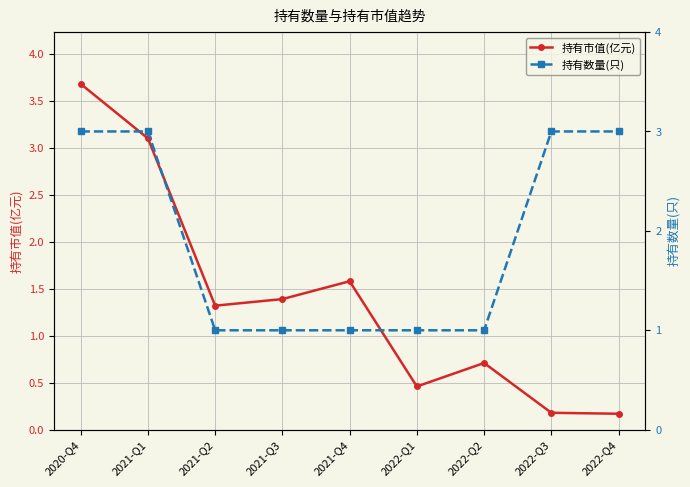

Which label corresponds to the smallest value in the chart?

2022-Q4